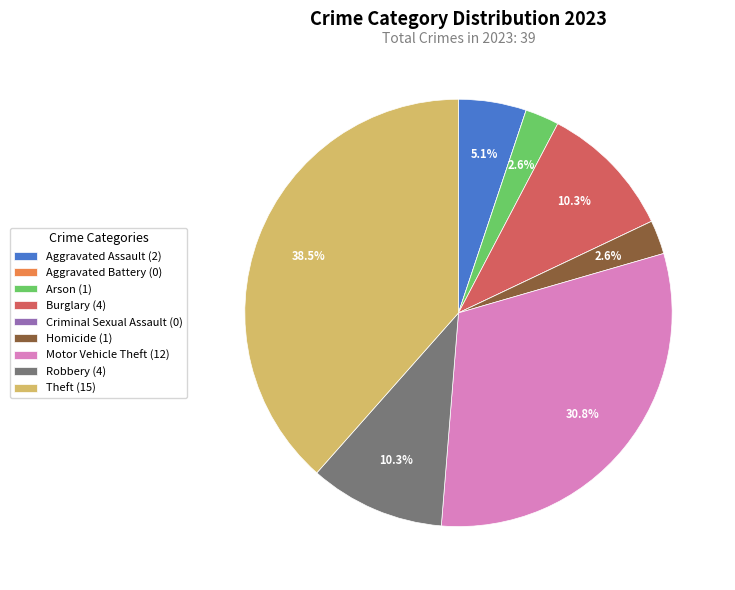

Which slice is the largest?

Theft